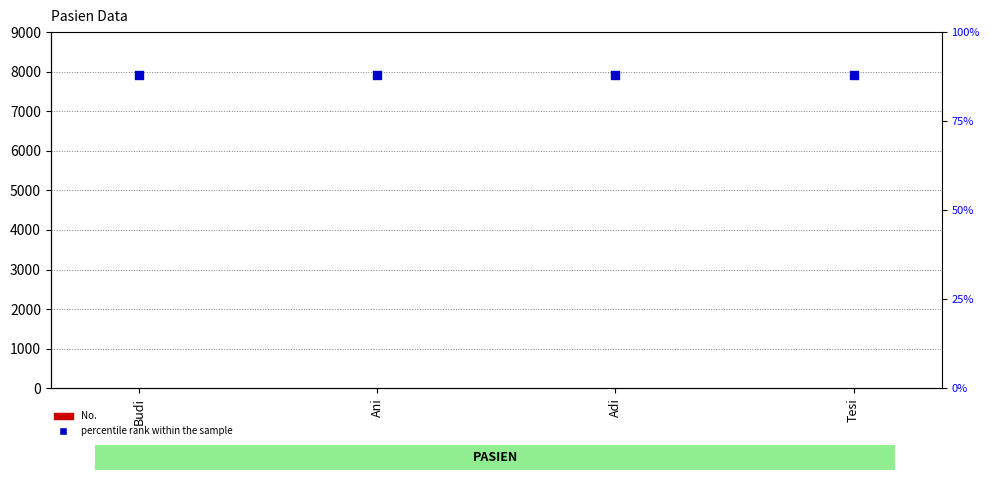

Which series has the largest total across all categories?

percentile rank within the sample